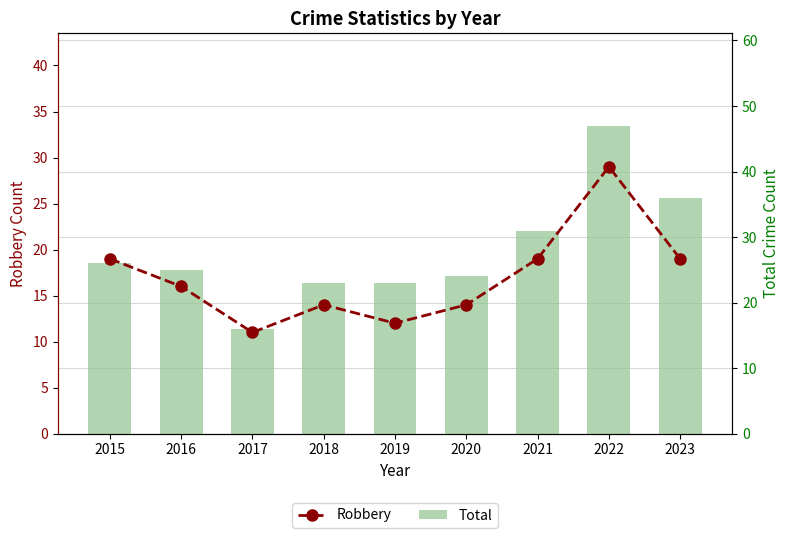

At how many categories does at least one series exceed 43?

1